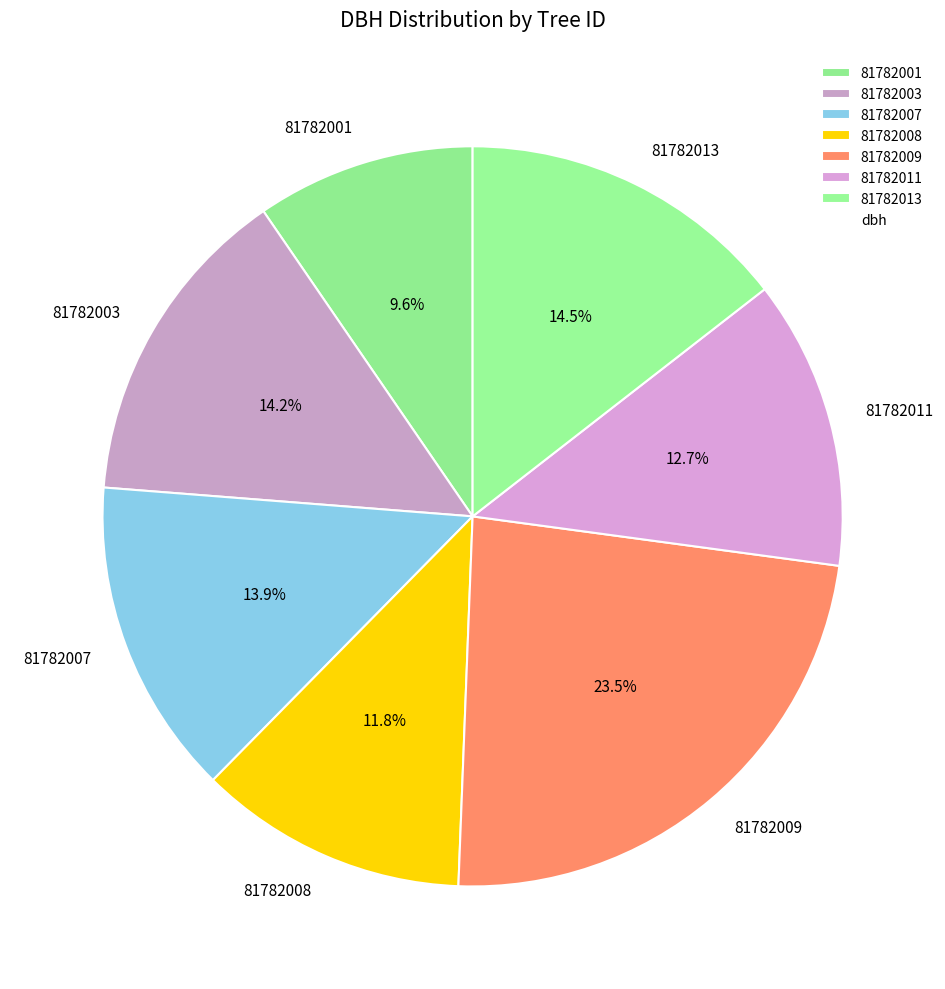

What is the largest slice in the pie chart?

81782009